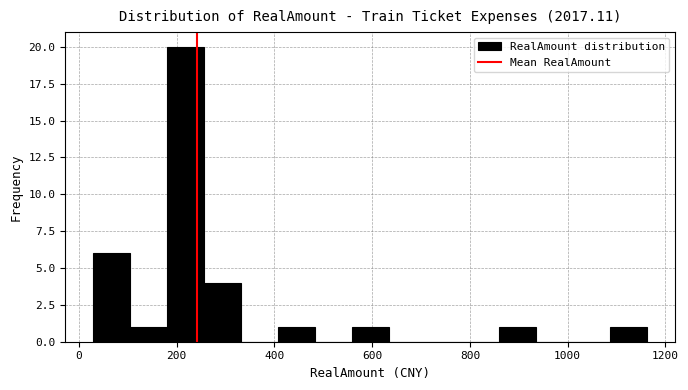

Around what value on the x-axis is the tallest bar? Give the approximate position of its centre, as read against the axis.

220